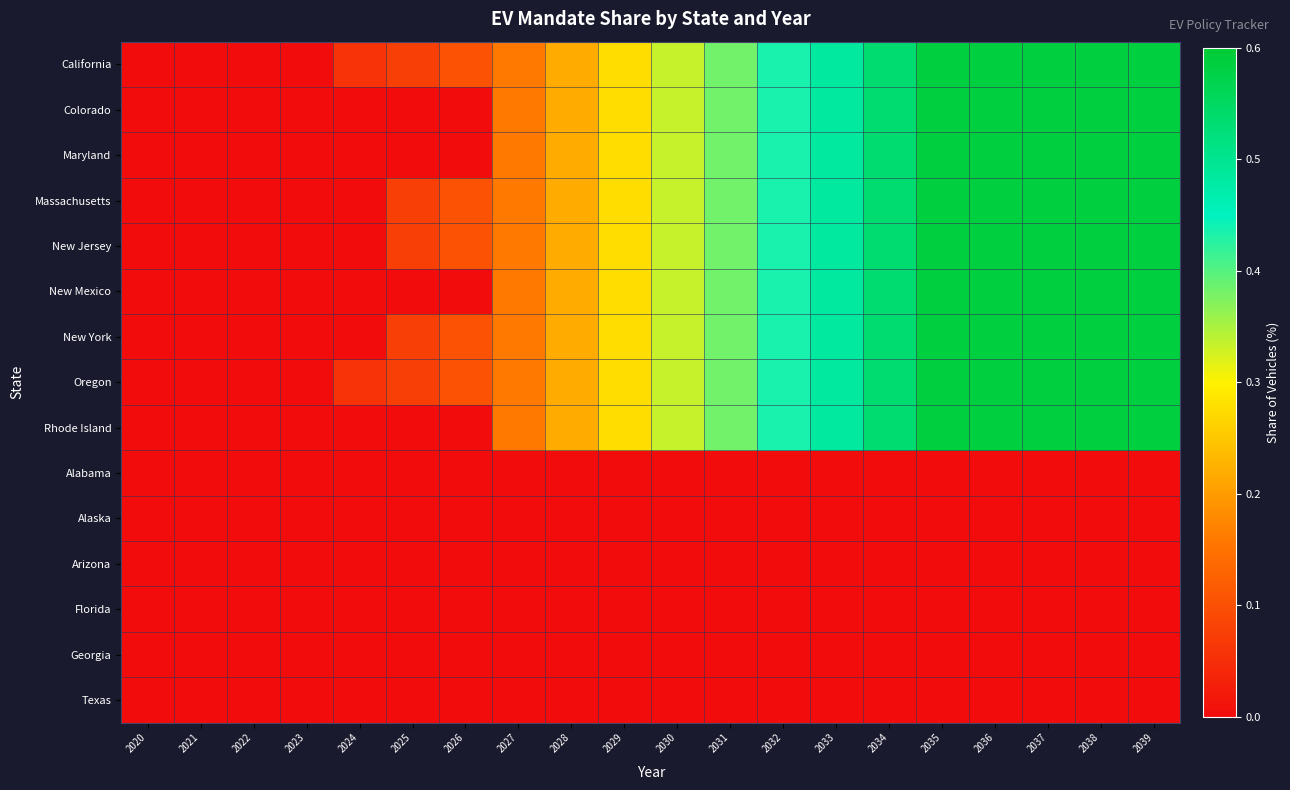

Reading left to right, what are all the values shown in this chart?

California: 2020=0.0	2021=0.0	2022=0.0	2023=0.0	2024=0.1	2025=0.1	2026=0.1	2027=0.2	2028=0.2	2029=0.3	2030=0.3	2031=0.4	2032=0.4	2033=0.5	2034=0.5	2035=0.6	2036=0.6	2037=0.6	2038=0.6	2039=0.6
Colorado: 2020=0.0	2021=0.0	2022=0.0	2023=0.0	2024=0.0	2025=0.0	2026=0.0	2027=0.2	2028=0.2	2029=0.3	2030=0.3	2031=0.4	2032=0.4	2033=0.5	2034=0.5	2035=0.6	2036=0.6	2037=0.6	2038=0.6	2039=0.6
Maryland: 2020=0.0	2021=0.0	2022=0.0	2023=0.0	2024=0.0	2025=0.0	2026=0.0	2027=0.2	2028=0.2	2029=0.3	2030=0.3	2031=0.4	2032=0.4	2033=0.5	2034=0.5	2035=0.6	2036=0.6	2037=0.6	2038=0.6	2039=0.6
Massachusetts: 2020=0.0	2021=0.0	2022=0.0	2023=0.0	2024=0.0	2025=0.1	2026=0.1	2027=0.2	2028=0.2	2029=0.3	2030=0.3	2031=0.4	2032=0.4	2033=0.5	2034=0.5	2035=0.6	2036=0.6	2037=0.6	2038=0.6	2039=0.6
New Jersey: 2020=0.0	2021=0.0	2022=0.0	2023=0.0	2024=0.0	2025=0.1	2026=0.1	2027=0.2	2028=0.2	2029=0.3	2030=0.3	2031=0.4	2032=0.4	2033=0.5	2034=0.5	2035=0.6	2036=0.6	2037=0.6	2038=0.6	2039=0.6
New Mexico: 2020=0.0	2021=0.0	2022=0.0	2023=0.0	2024=0.0	2025=0.0	2026=0.0	2027=0.2	2028=0.2	2029=0.3	2030=0.3	2031=0.4	2032=0.4	2033=0.5	2034=0.5	2035=0.6	2036=0.6	2037=0.6	2038=0.6	2039=0.6
New York: 2020=0.0	2021=0.0	2022=0.0	2023=0.0	2024=0.0	2025=0.1	2026=0.1	2027=0.2	2028=0.2	2029=0.3	2030=0.3	2031=0.4	2032=0.4	2033=0.5	2034=0.5	2035=0.6	2036=0.6	2037=0.6	2038=0.6	2039=0.6
Oregon: 2020=0.0	2021=0.0	2022=0.0	2023=0.0	2024=0.1	2025=0.1	2026=0.1	2027=0.2	2028=0.2	2029=0.3	2030=0.3	2031=0.4	2032=0.4	2033=0.5	2034=0.5	2035=0.6	2036=0.6	2037=0.6	2038=0.6	2039=0.6
Rhode Island: 2020=0.0	2021=0.0	2022=0.0	2023=0.0	2024=0.0	2025=0.0	2026=0.0	2027=0.2	2028=0.2	2029=0.3	2030=0.3	2031=0.4	2032=0.4	2033=0.5	2034=0.5	2035=0.6	2036=0.6	2037=0.6	2038=0.6	2039=0.6
Alabama: 2020=0.0	2021=0.0	2022=0.0	2023=0.0	2024=0.0	2025=0.0	2026=0.0	2027=0.0	2028=0.0	2029=0.0	2030=0.0	2031=0.0	2032=0.0	2033=0.0	2034=0.0	2035=0.0	2036=0.0	2037=0.0	2038=0.0	2039=0.0
Alaska: 2020=0.0	2021=0.0	2022=0.0	2023=0.0	2024=0.0	2025=0.0	2026=0.0	2027=0.0	2028=0.0	2029=0.0	2030=0.0	2031=0.0	2032=0.0	2033=0.0	2034=0.0	2035=0.0	2036=0.0	2037=0.0	2038=0.0	2039=0.0
Arizona: 2020=0.0	2021=0.0	2022=0.0	2023=0.0	2024=0.0	2025=0.0	2026=0.0	2027=0.0	2028=0.0	2029=0.0	2030=0.0	2031=0.0	2032=0.0	2033=0.0	2034=0.0	2035=0.0	2036=0.0	2037=0.0	2038=0.0	2039=0.0
Florida: 2020=0.0	2021=0.0	2022=0.0	2023=0.0	2024=0.0	2025=0.0	2026=0.0	2027=0.0	2028=0.0	2029=0.0	2030=0.0	2031=0.0	2032=0.0	2033=0.0	2034=0.0	2035=0.0	2036=0.0	2037=0.0	2038=0.0	2039=0.0
Georgia: 2020=0.0	2021=0.0	2022=0.0	2023=0.0	2024=0.0	2025=0.0	2026=0.0	2027=0.0	2028=0.0	2029=0.0	2030=0.0	2031=0.0	2032=0.0	2033=0.0	2034=0.0	2035=0.0	2036=0.0	2037=0.0	2038=0.0	2039=0.0
Texas: 2020=0.0	2021=0.0	2022=0.0	2023=0.0	2024=0.0	2025=0.0	2026=0.0	2027=0.0	2028=0.0	2029=0.0	2030=0.0	2031=0.0	2032=0.0	2033=0.0	2034=0.0	2035=0.0	2036=0.0	2037=0.0	2038=0.0	2039=0.0